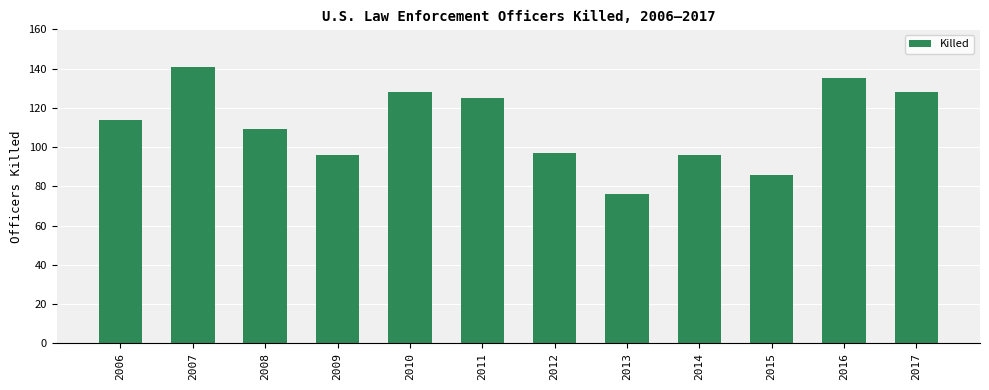

Does the chart contain stacked bars?

No